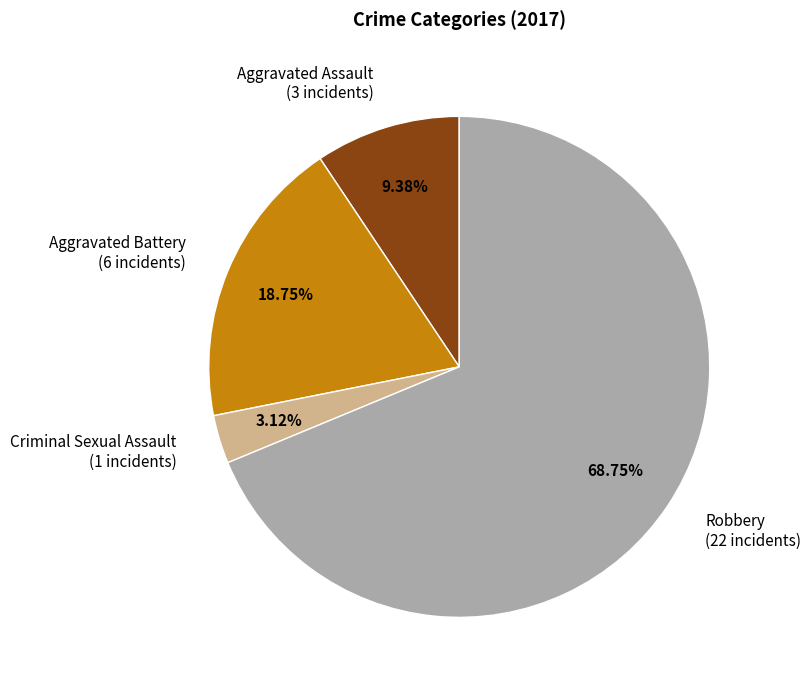

How many slices are in this pie chart?

4